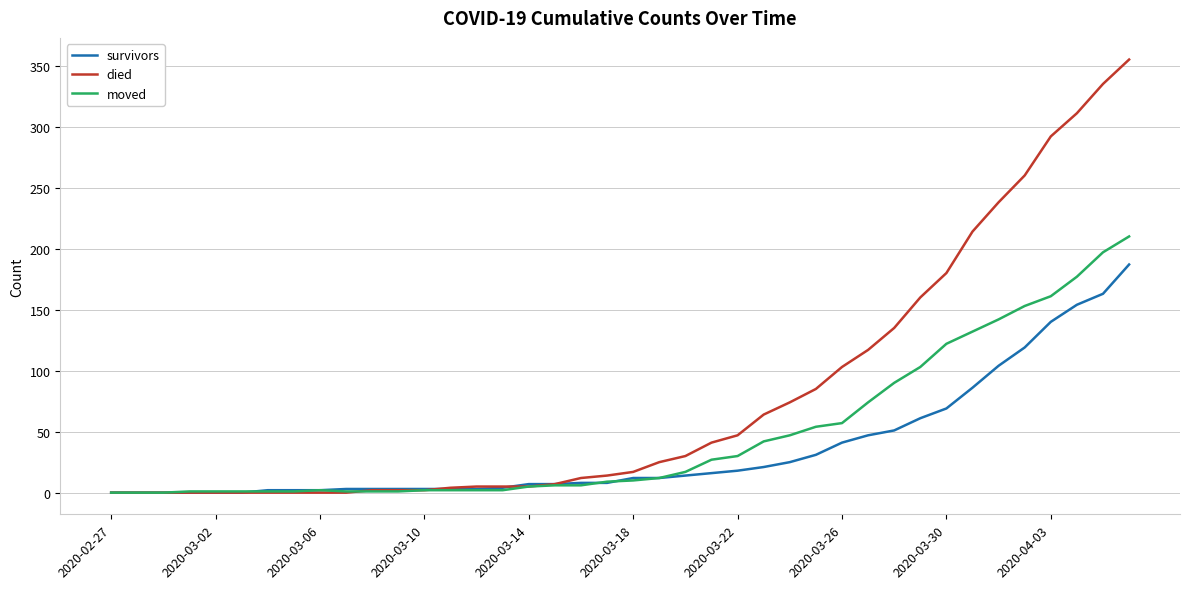

Rank the series by their maximum value, from highest to lowest.

died, moved, survivors